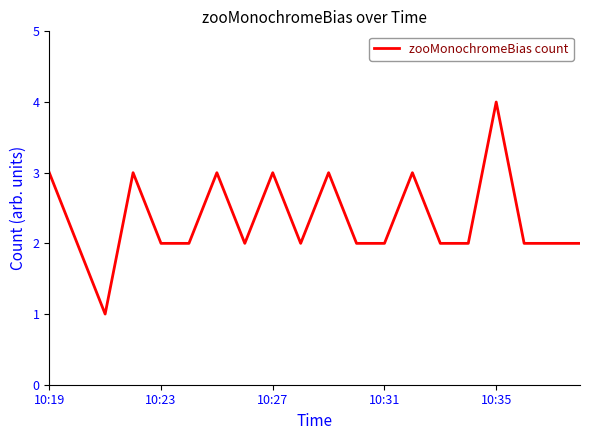

What is the greatest value displayed?

4